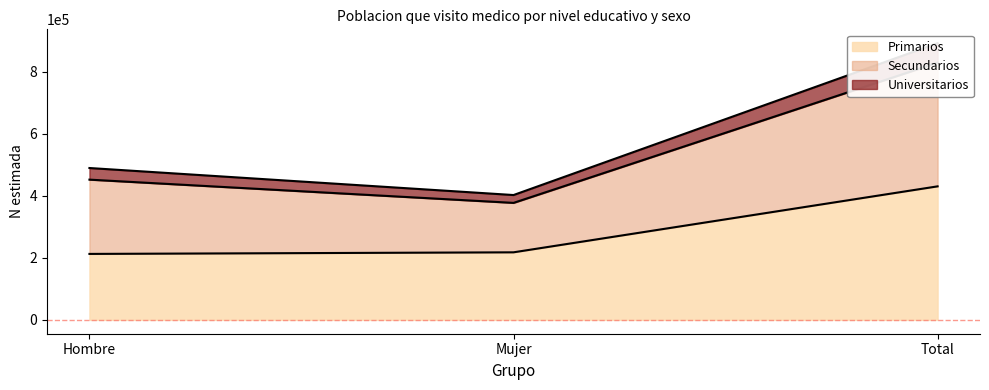

Does the chart have visible grid lines?

No